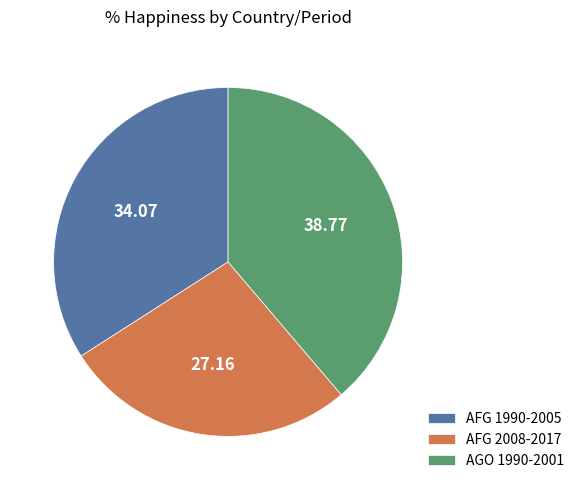

Between AFG 2008-2017 and AGO 1990-2001, which is larger?

AGO 1990-2001